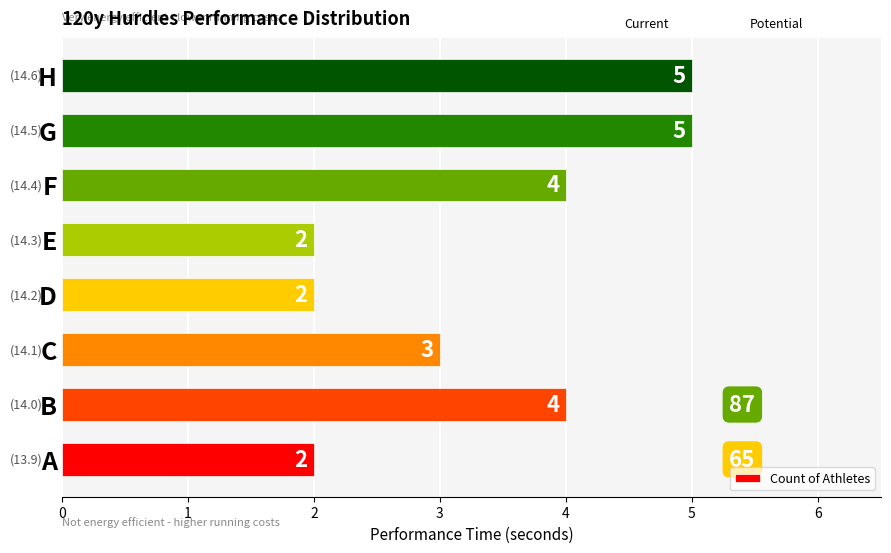

What value does the data have at H?

5